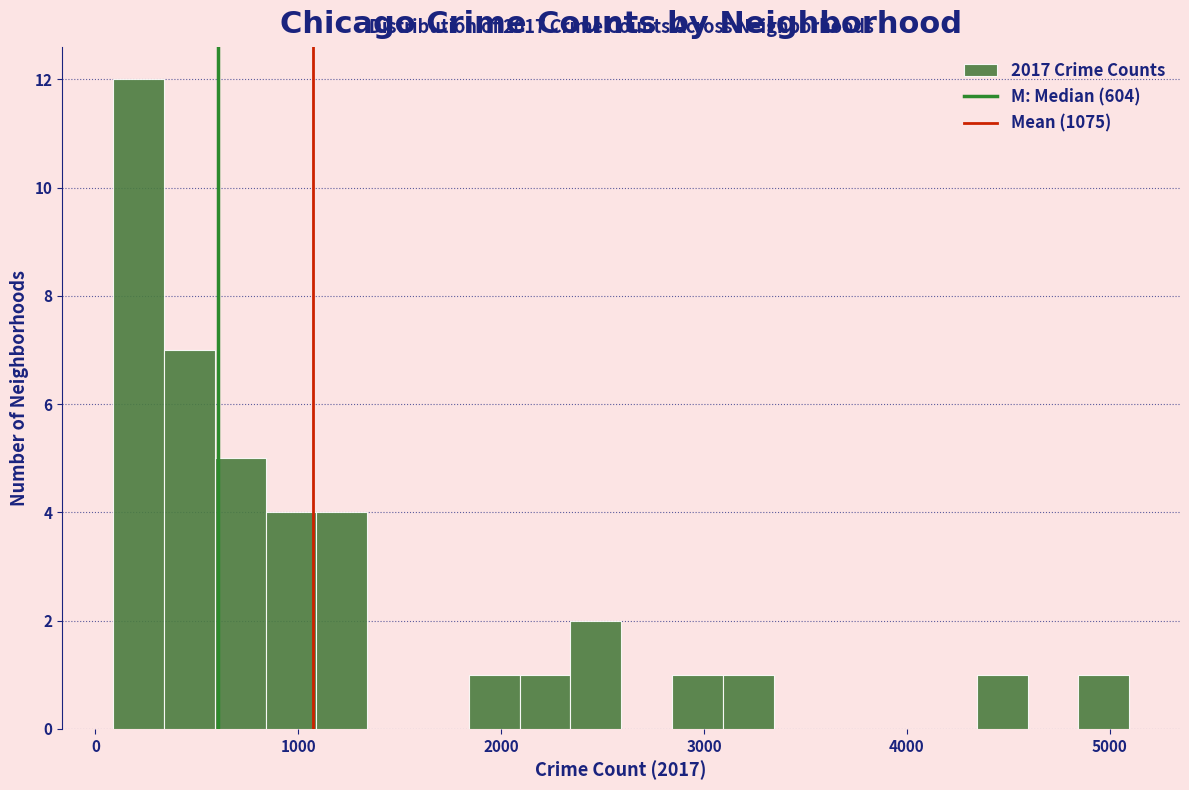

Read against the x-axis, roughly where is the centre of the tallest bar?

200